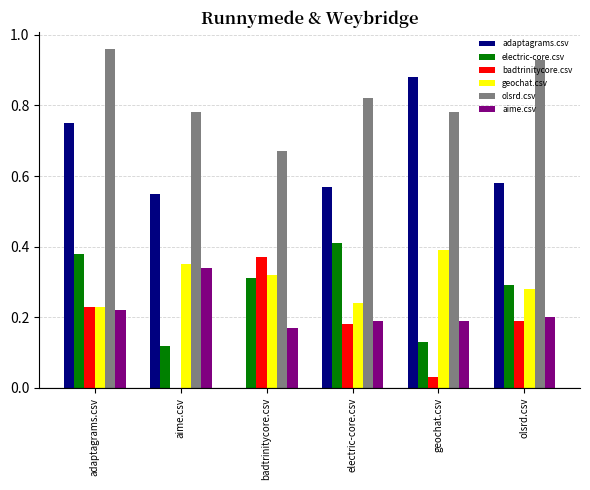

What is the sum of all geochat.csv values?

1.8